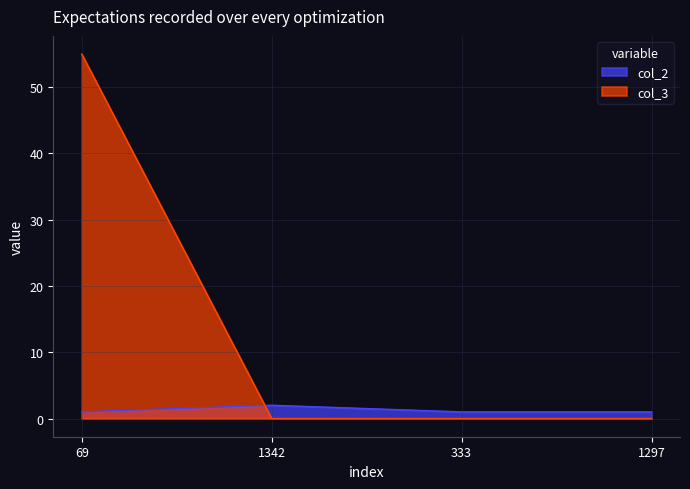

Reading left to right, what are all the values shown in this chart?

col_2: 69=1	1342=2	333=1	1297=1
col_3: 69=55	1342=0	333=0	1297=0